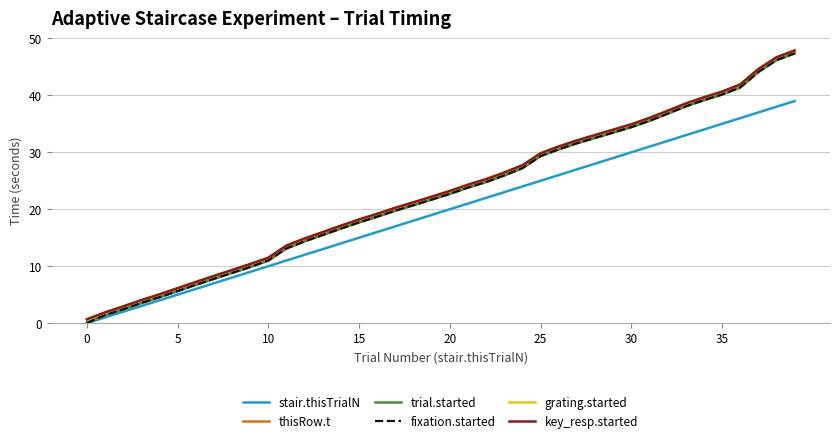

Does the chart display data point markers on the line(s)?

No